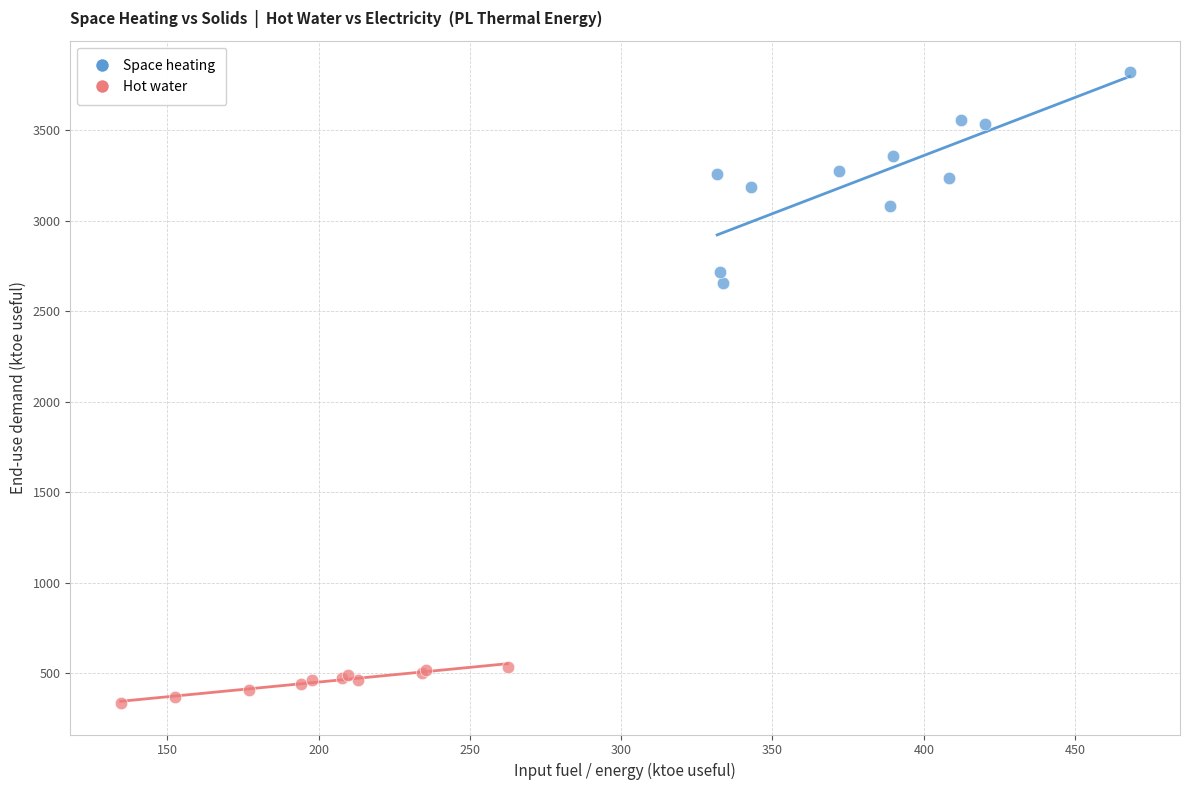

Which series contains the highest Y value?

Space heating